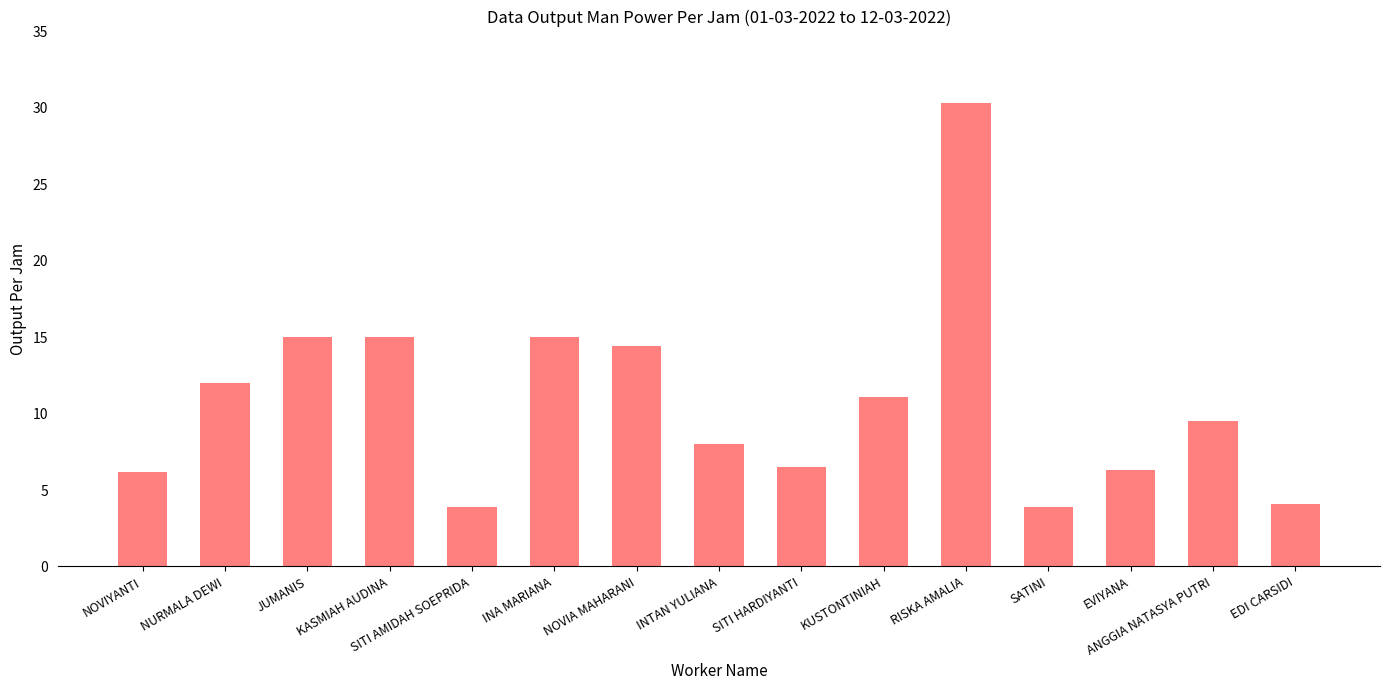

Is it true that the value at KASMIAH AUDINA is 9.2?

False